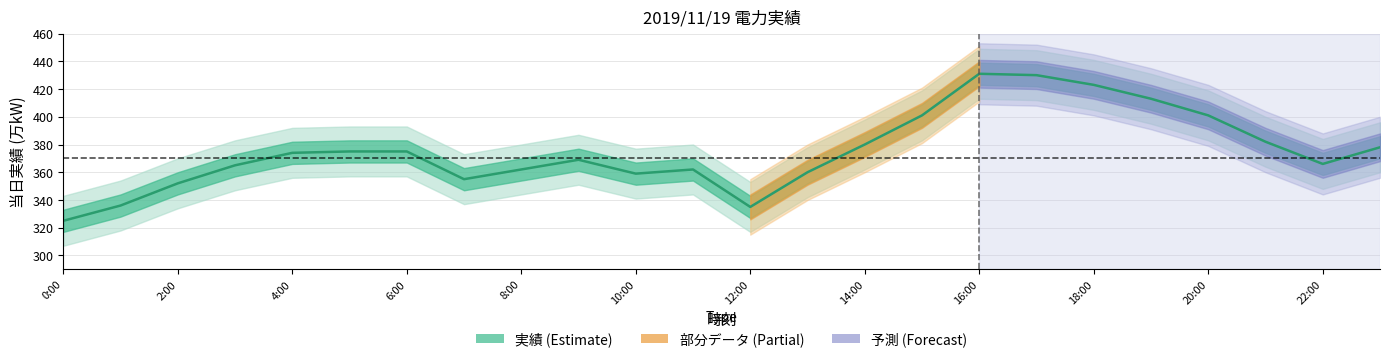

At which category does the chart reach its minimum across all series?

0:00